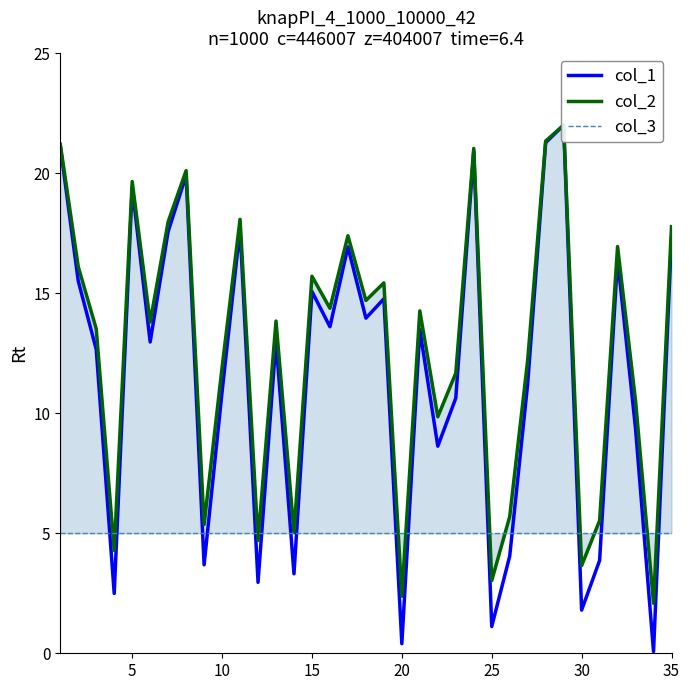

In col_2, how many points are lower than both neighbors (excluding endpoints)?

12